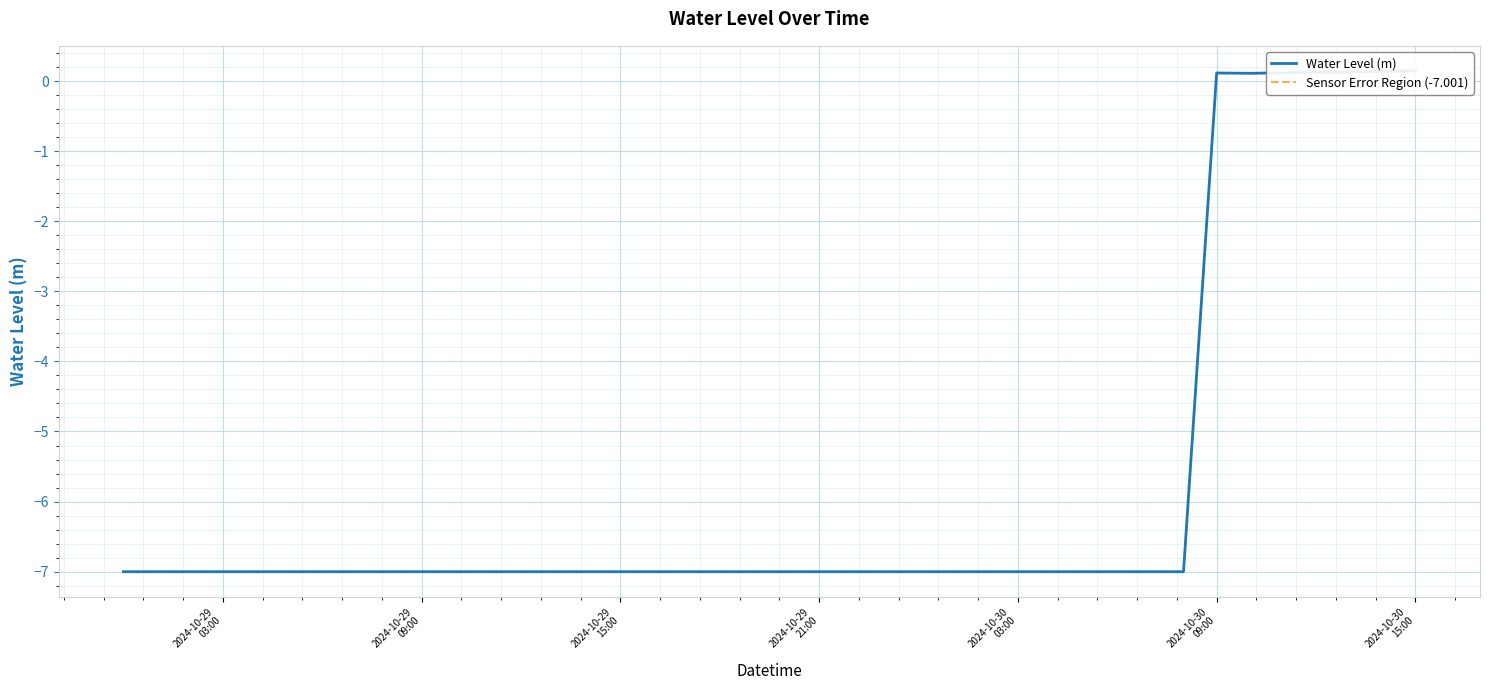

Is it true that the value at 2024-10-30 00:00:00 is -10.6?

False